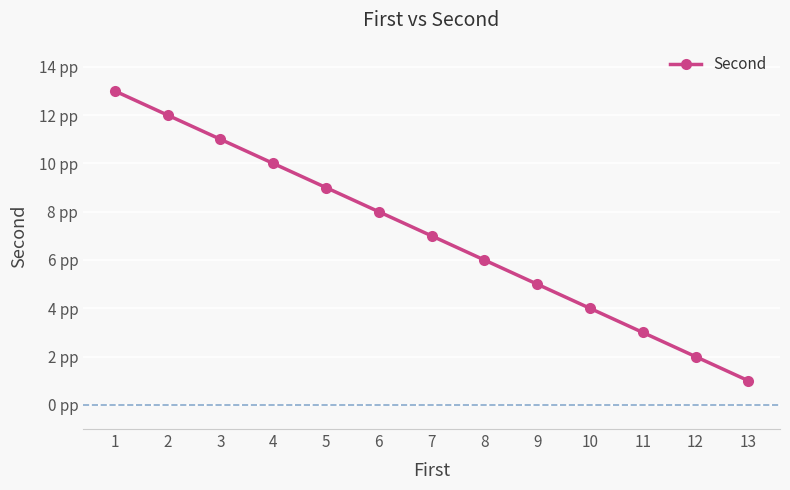

List the labels in order of value, largest first.

1, 2, 3, 4, 5, 6, 7, 8, 9, 10, 11, 12, 13